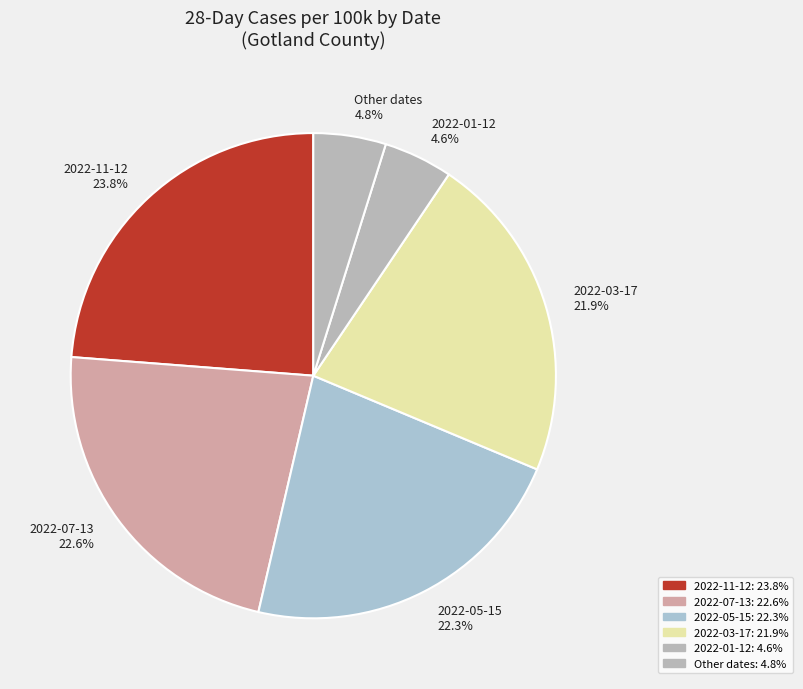

Approximately how many times larger is the value at 2022-03-17 compared to 2022-11-12?

0.9